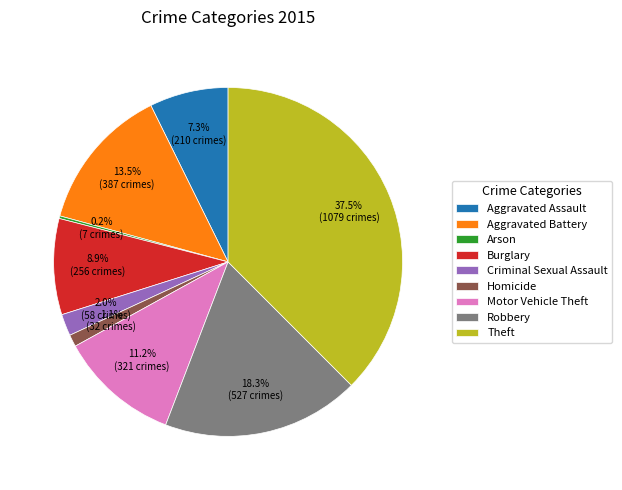

Which slice is the largest?

Theft